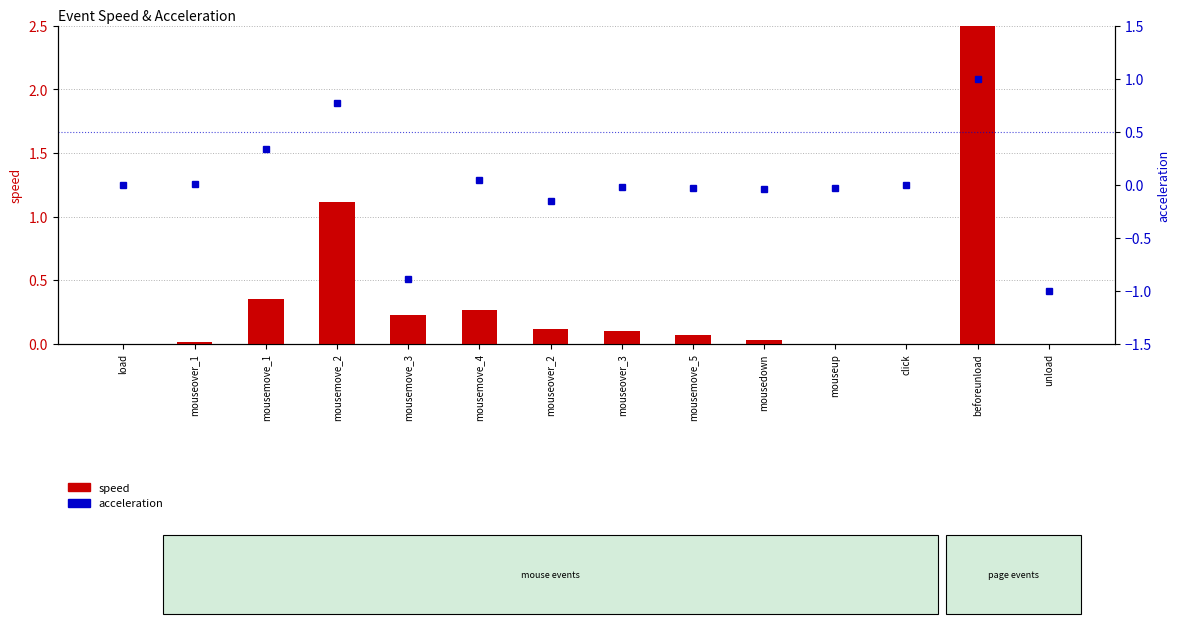

Which series has the largest range (max minus min)?

speed